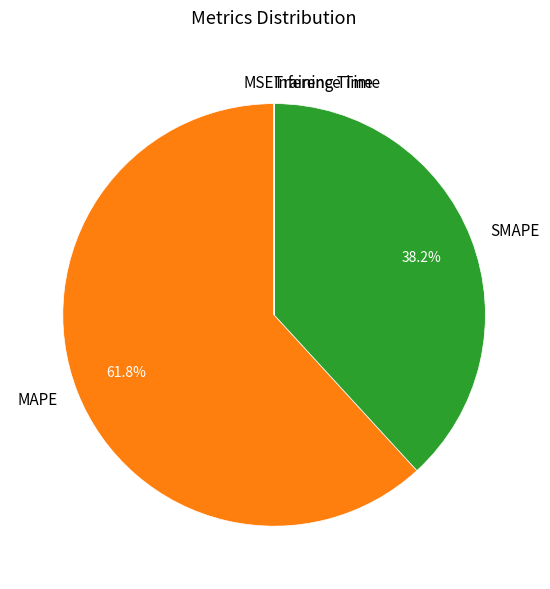

To the nearest percent, what is the difference between the largest and smallest slice percentages?

62%